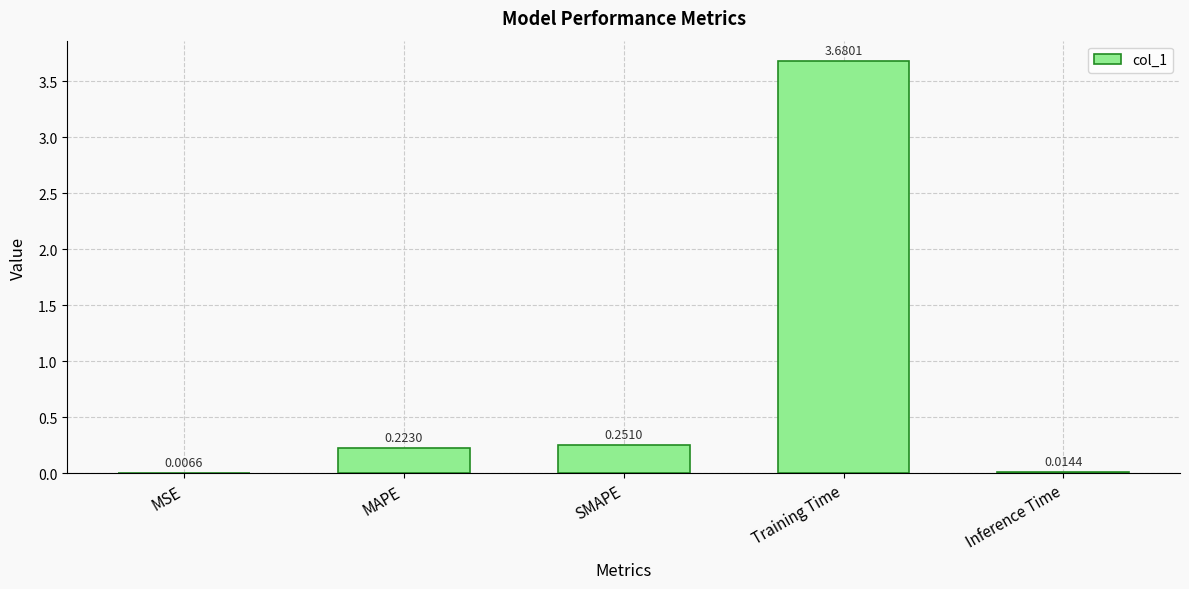

Are the bars horizontal?

No